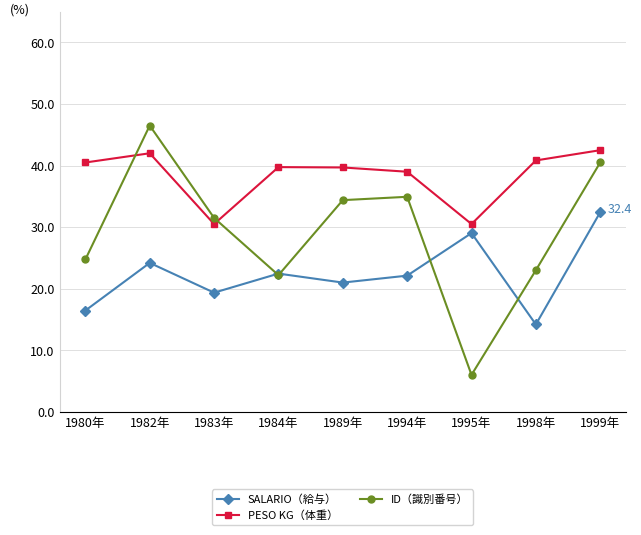

The value of PESO KG（体重） at 1983年 is 30.5. True or false?

True